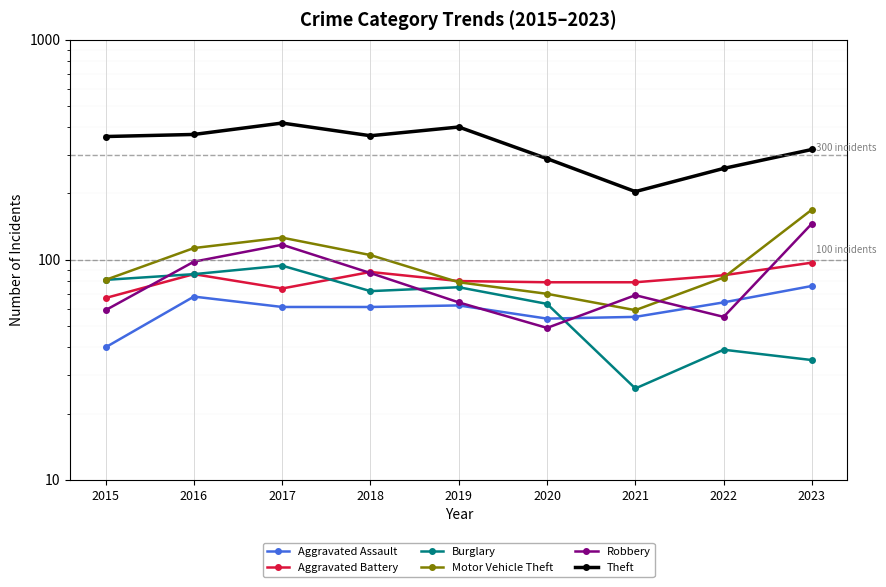

Which series has the widest spread of values?

Theft